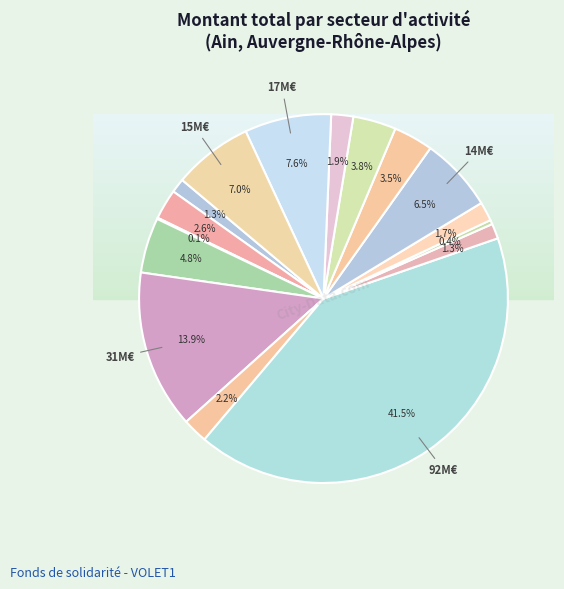

What percentage is the Ain-F slice, to the nearest percent?

5%